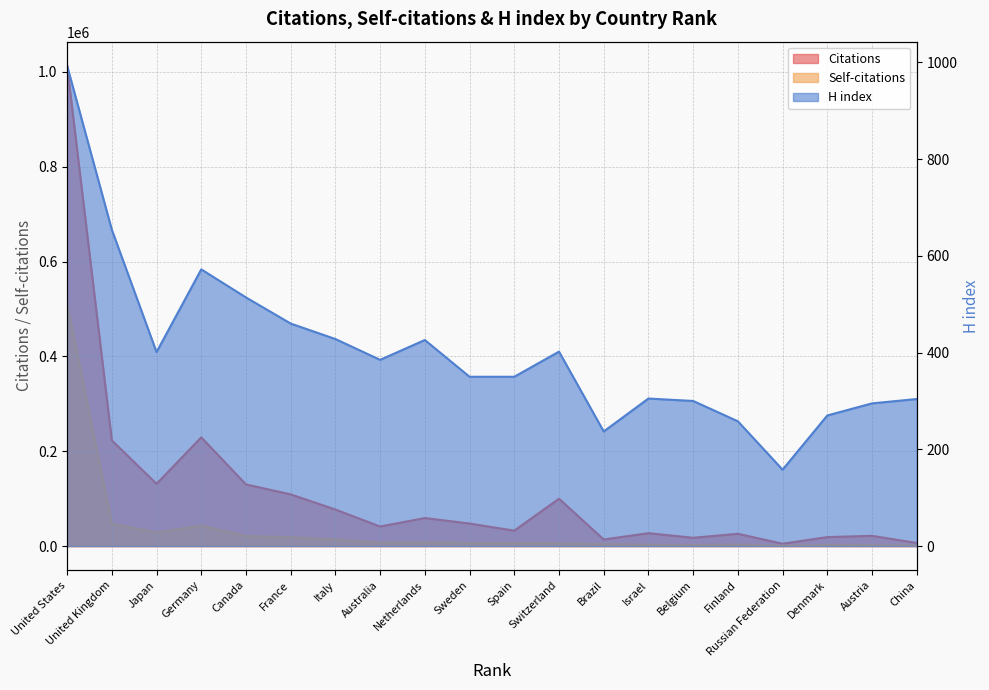

Where is the first local maximum for Citations?

Germany